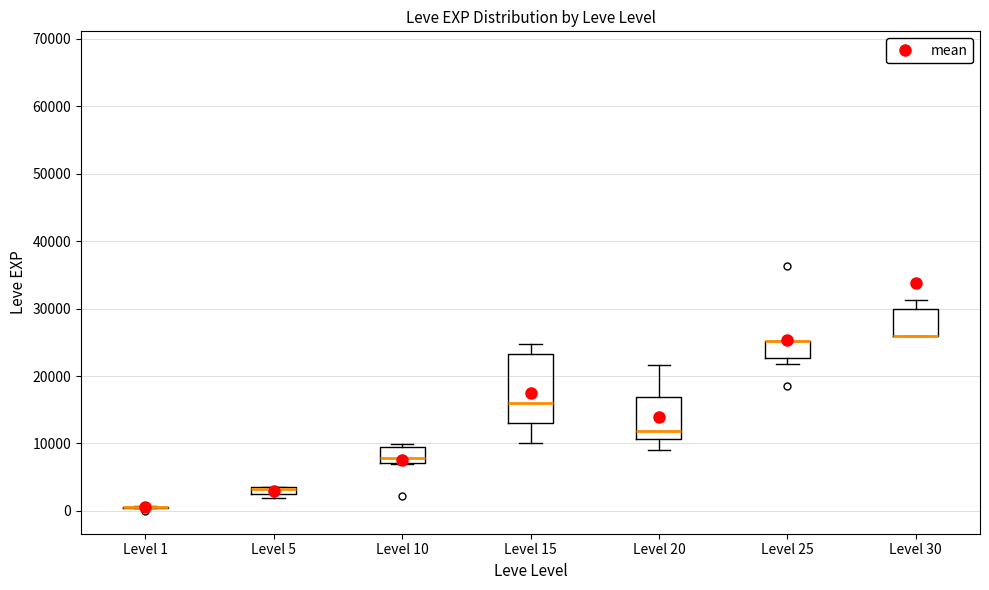

Where does the lower whisker of the box for Level 15 end on the y-axis? The values are not printed on the chart, so give them approximately, as read against the axis.

10000